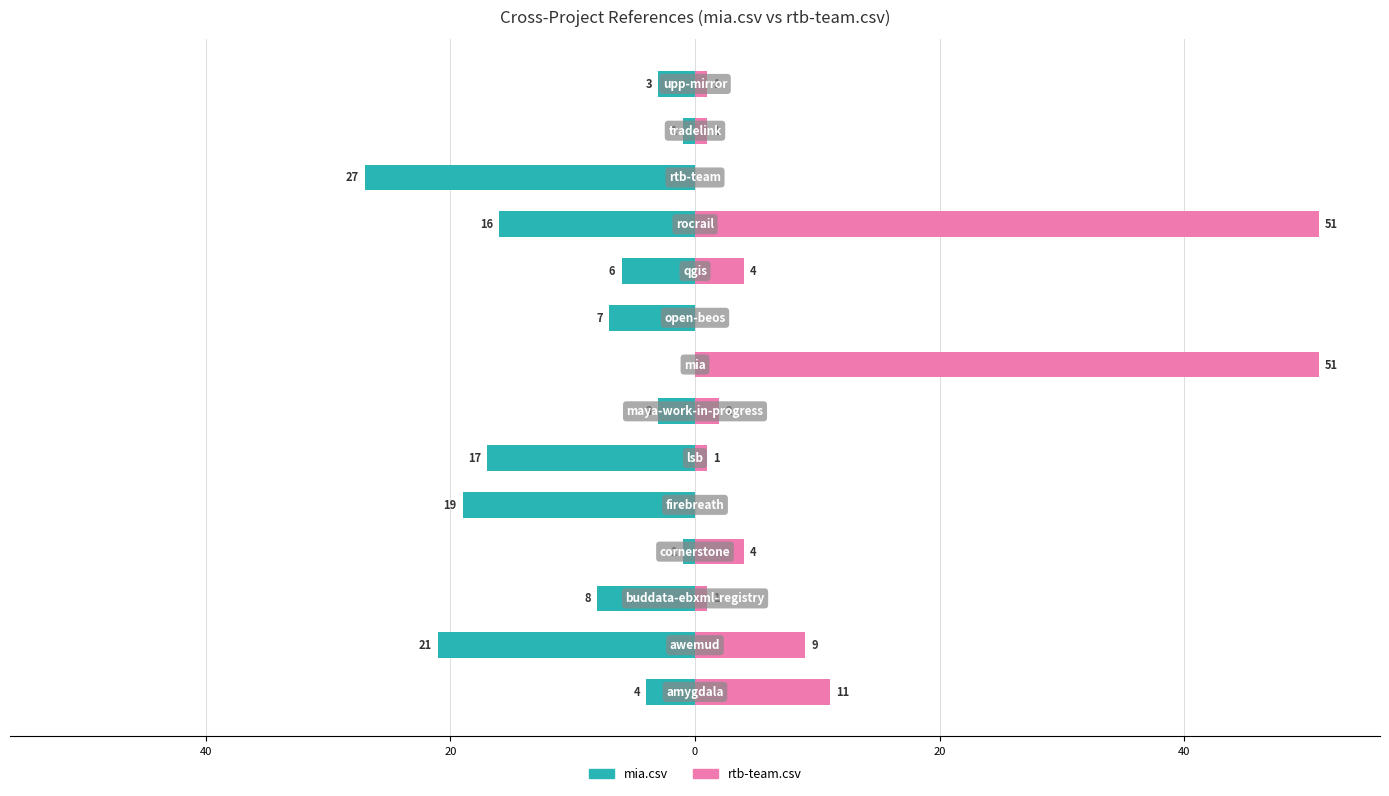

Which has a higher value, 40 or 10?

10